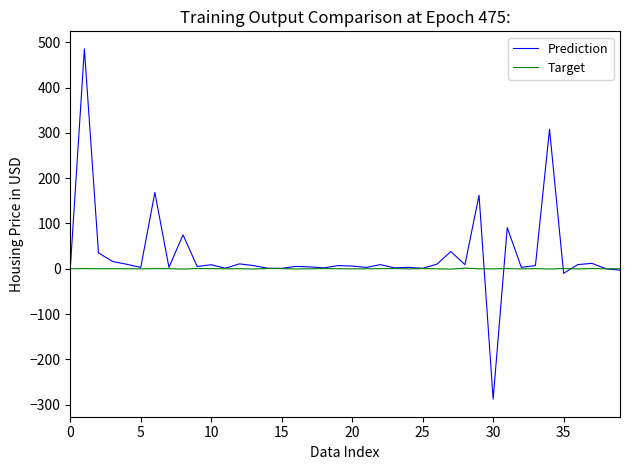

What is the greatest value displayed?

485.7